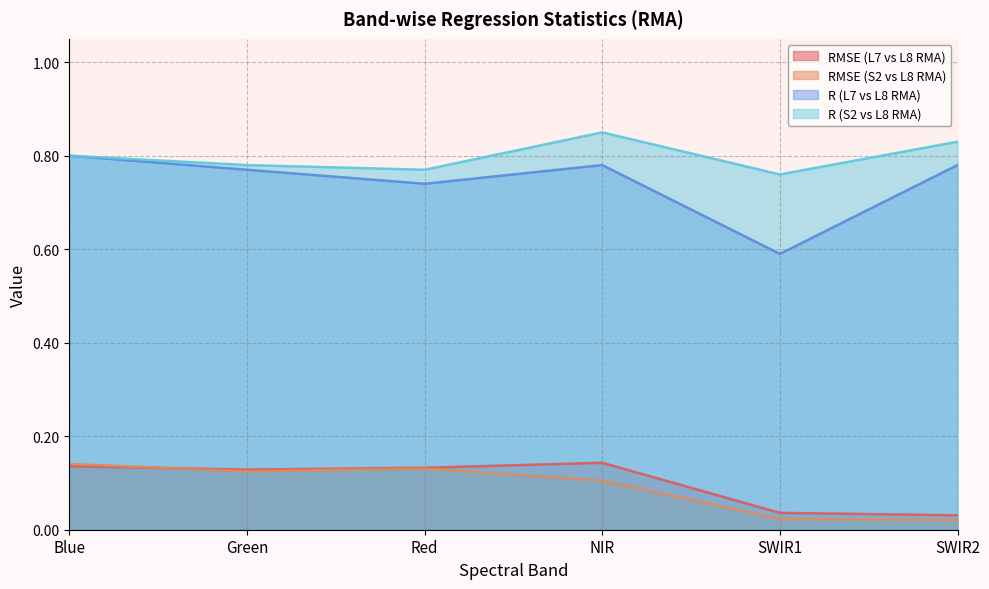

How many lines are shown in the chart?

4